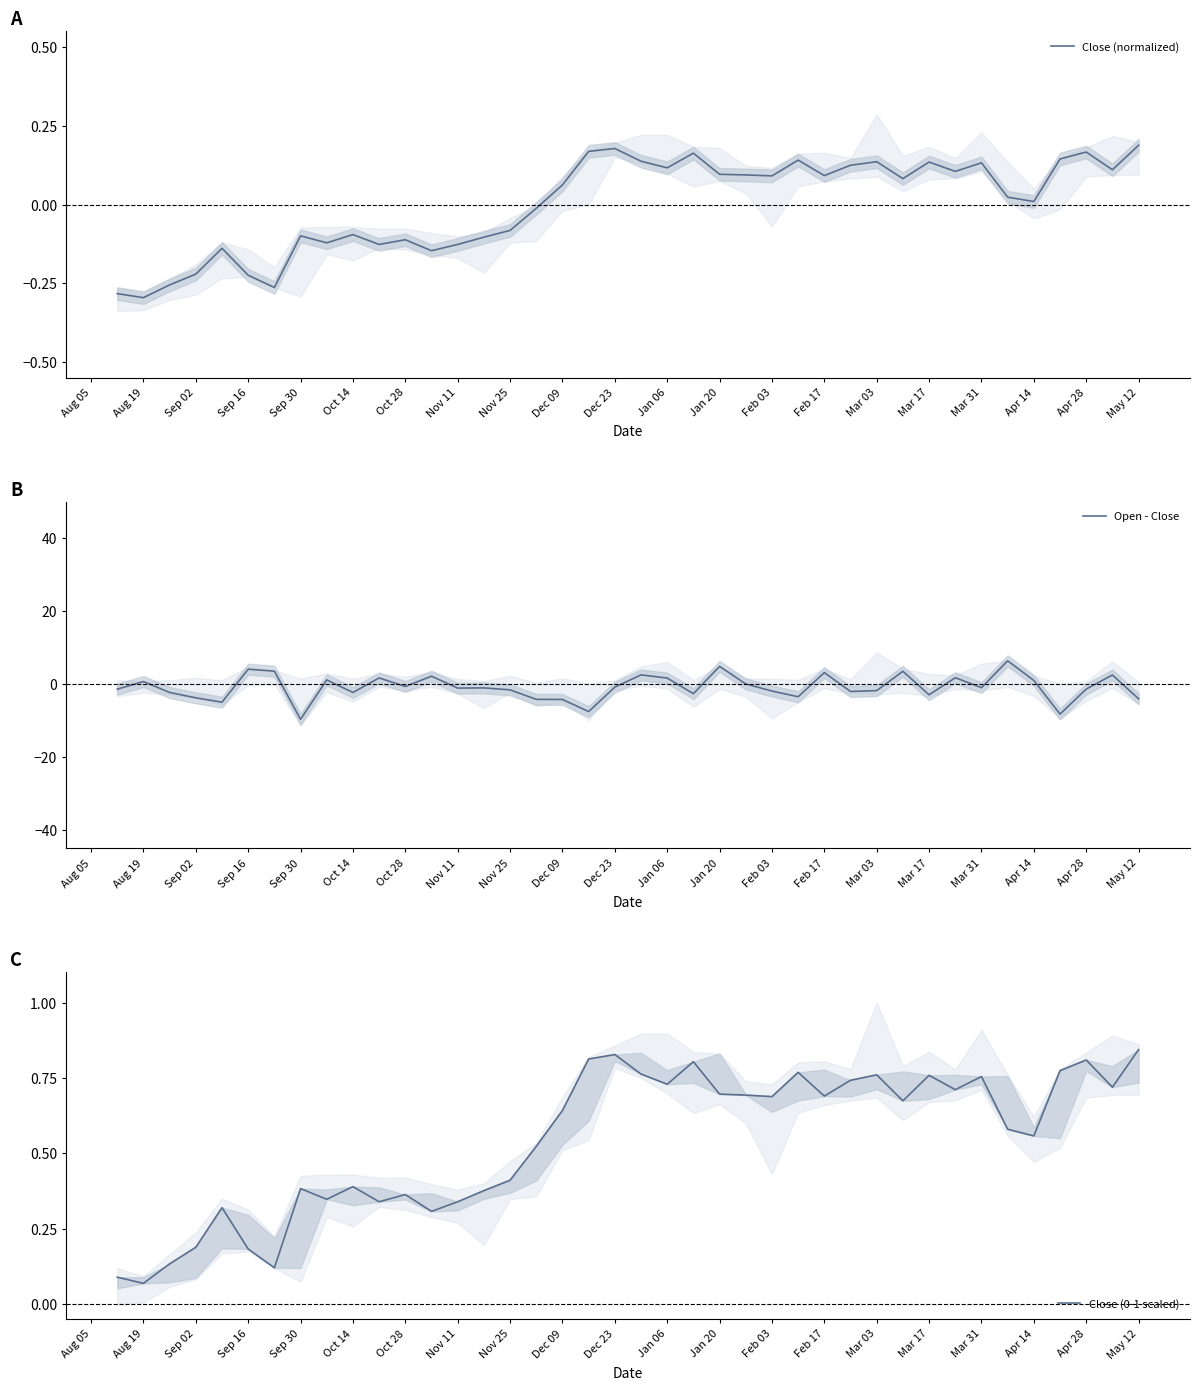

True or false: Open - Close has a value of 1.7 at Jan 06.

True